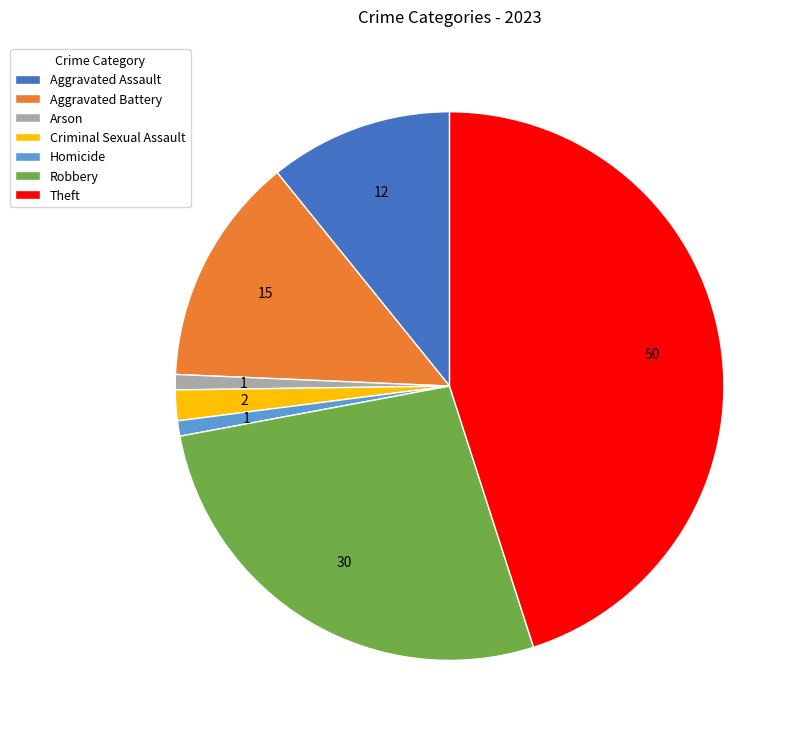

The Robbery slice represents 27% of the pie. True or false?

True